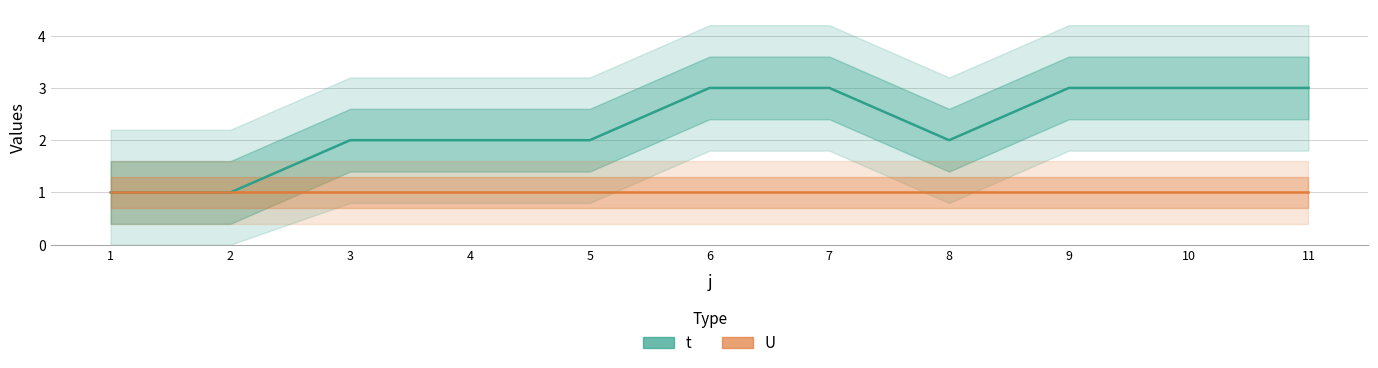

What is the spread (max minus min) of values at 4?

1